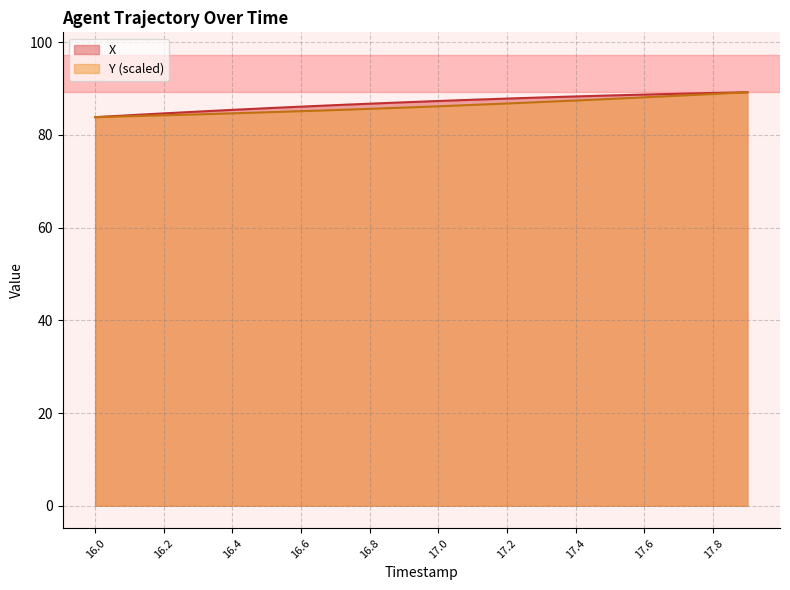

Is the value of X at 16.9 greater than the value of Y at 17.0?

Yes